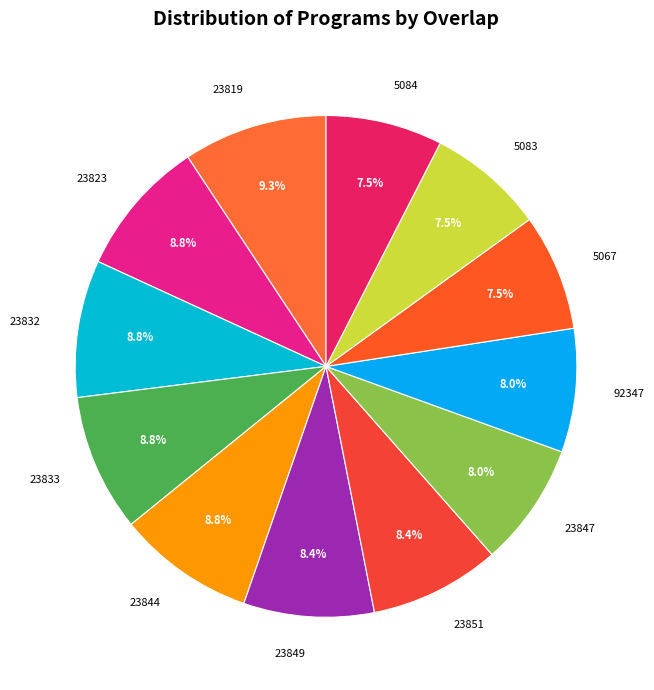

How many segments does this pie chart have?

12